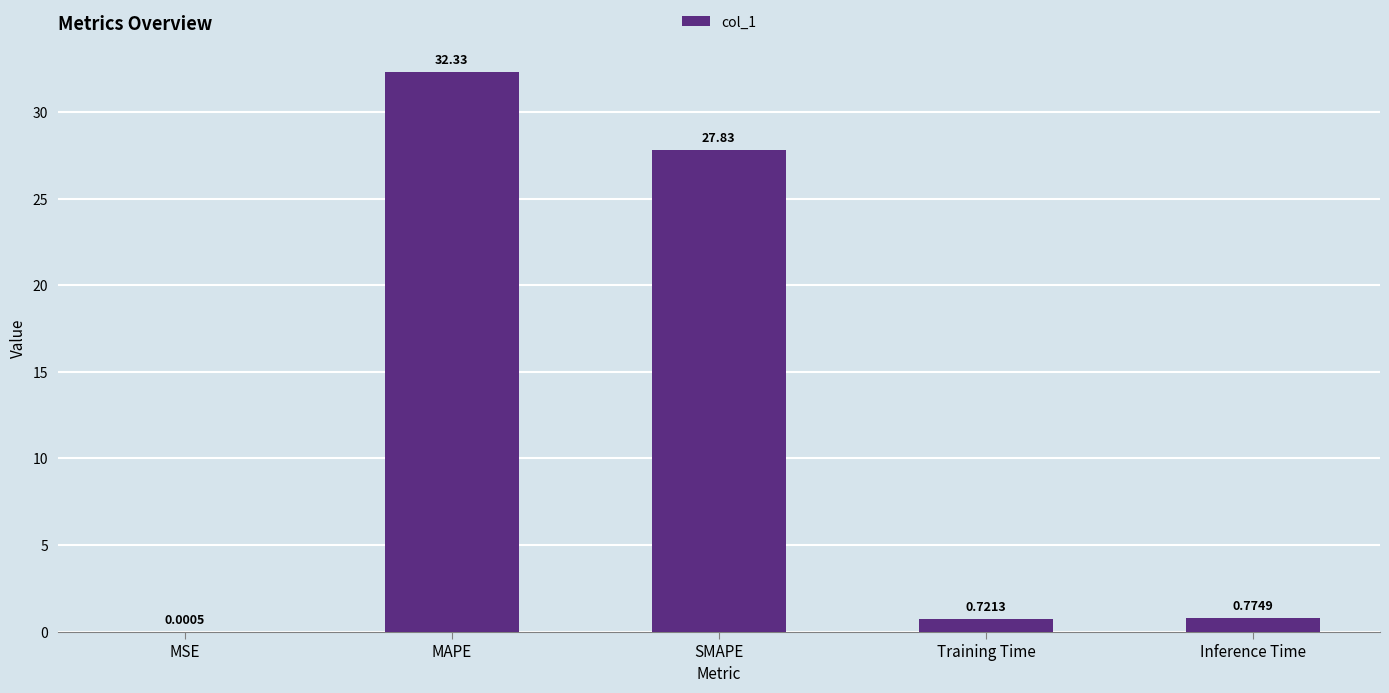

What is the change in value from MSE to Inference Time?

+0.8